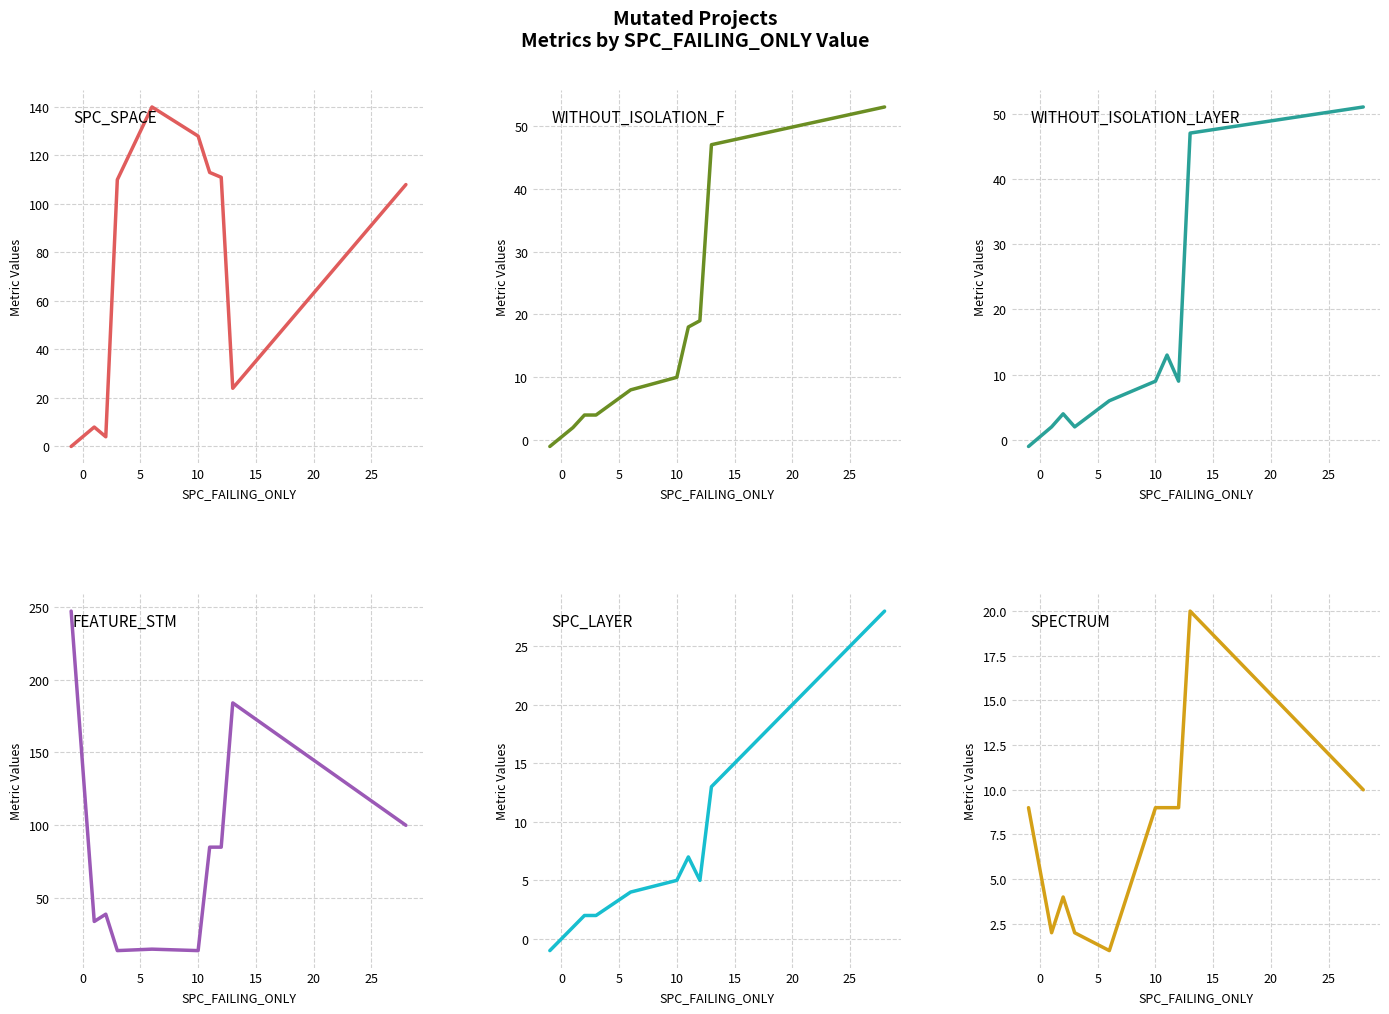

At how many categories does at least one series exceed 5?

10